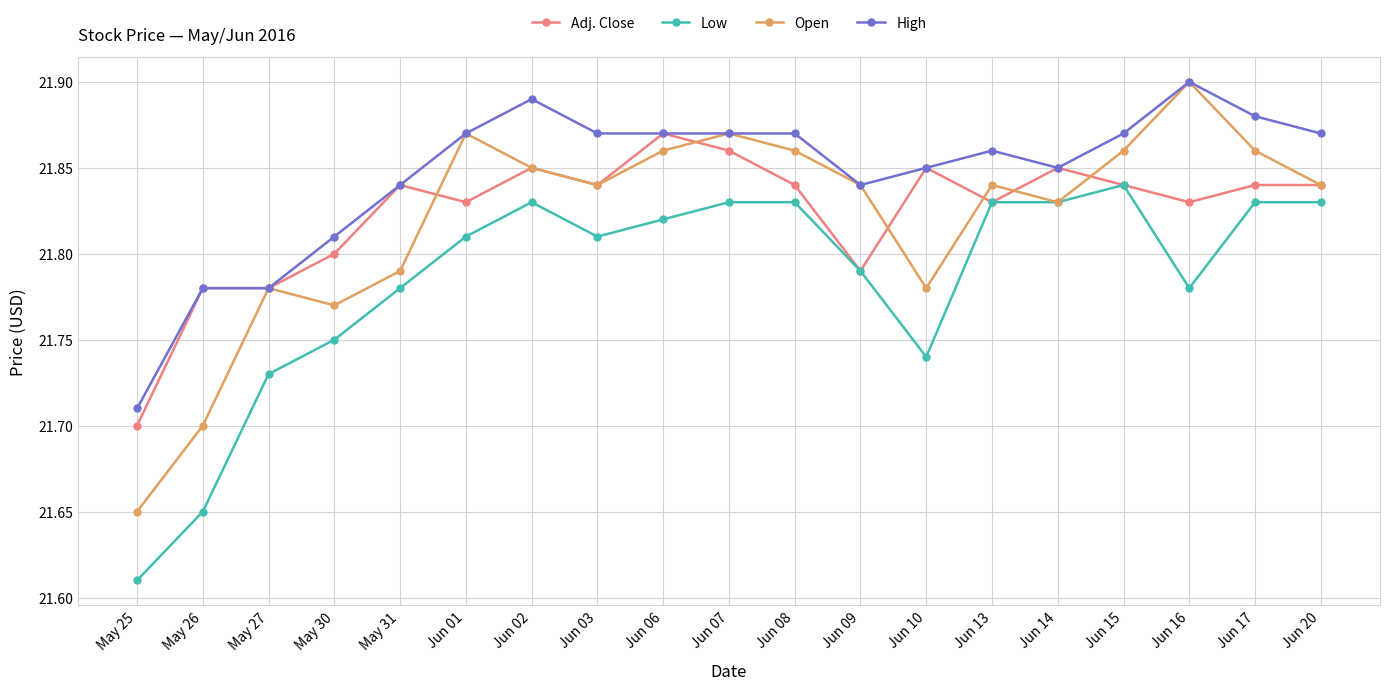

Is it true that Low equals 21.7 at May 27?

True